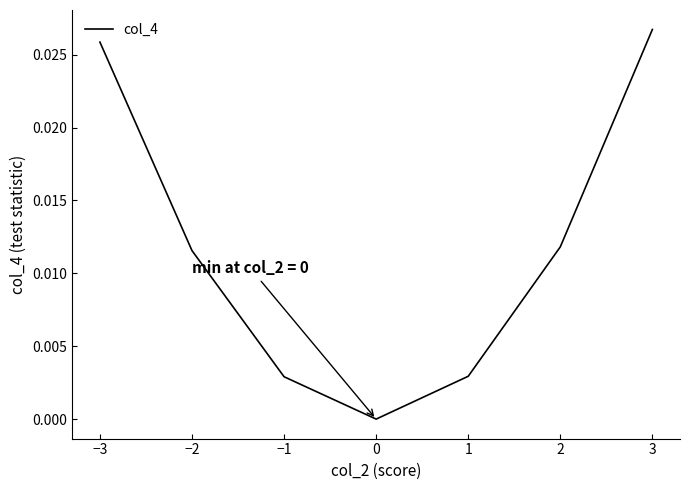

Which has a higher value, −1 or −2?

−2